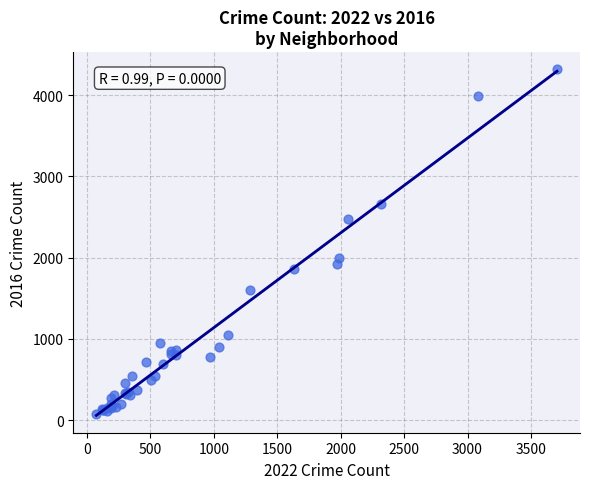

What Y value in the scatter plot is closest to 2198?

1996